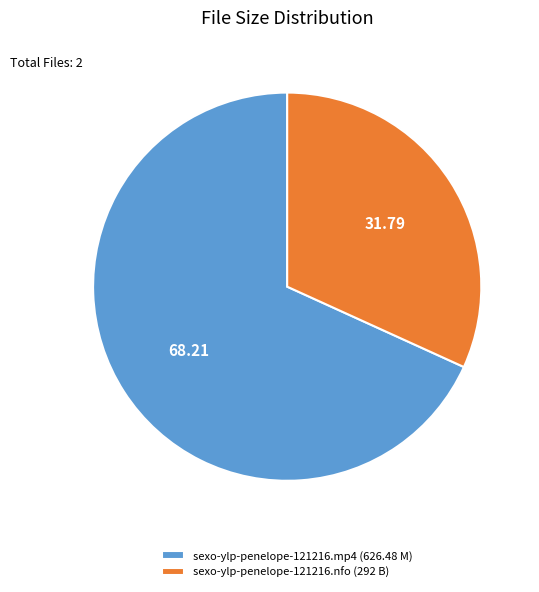

Approximately how many times larger is the value at sexo-ylp-penelope-121216.mp4 (626.48 M) compared to sexo-ylp-penelope-121216.nfo (292 B)?

2.1